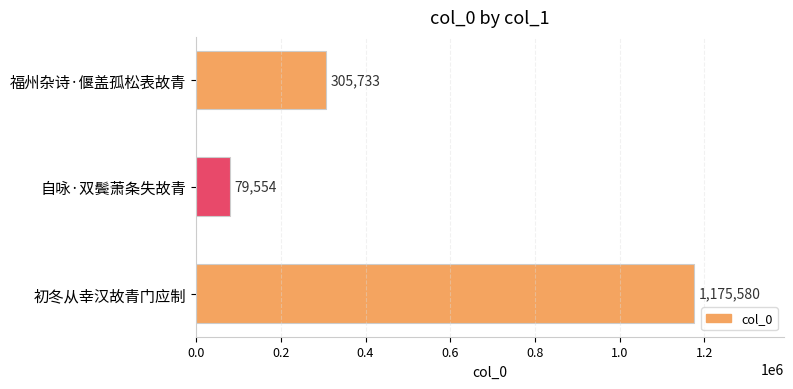

Are the bars grouped side by side (vs. stacked)?

No